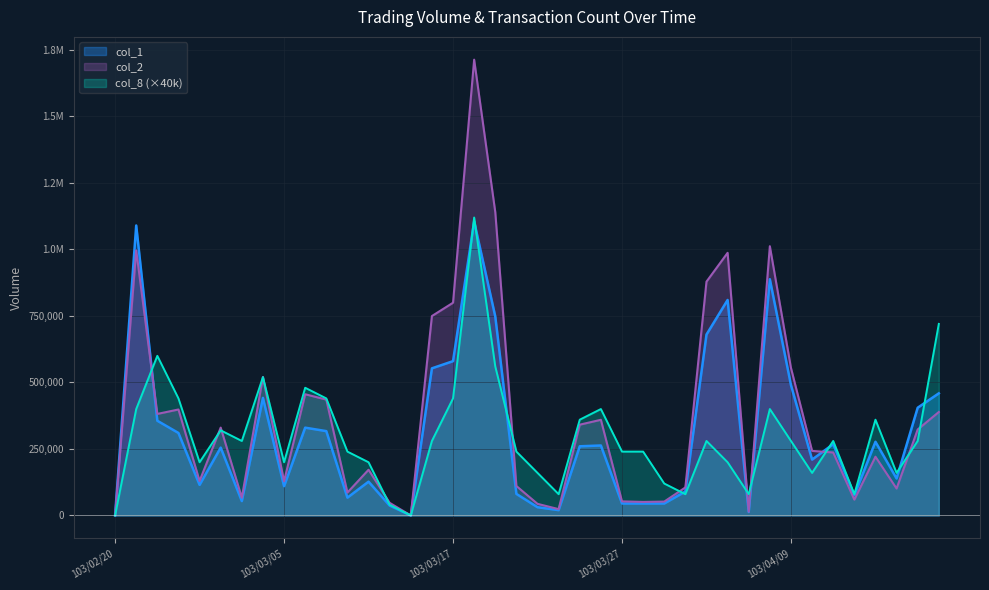

How many lines are shown in the chart?

3